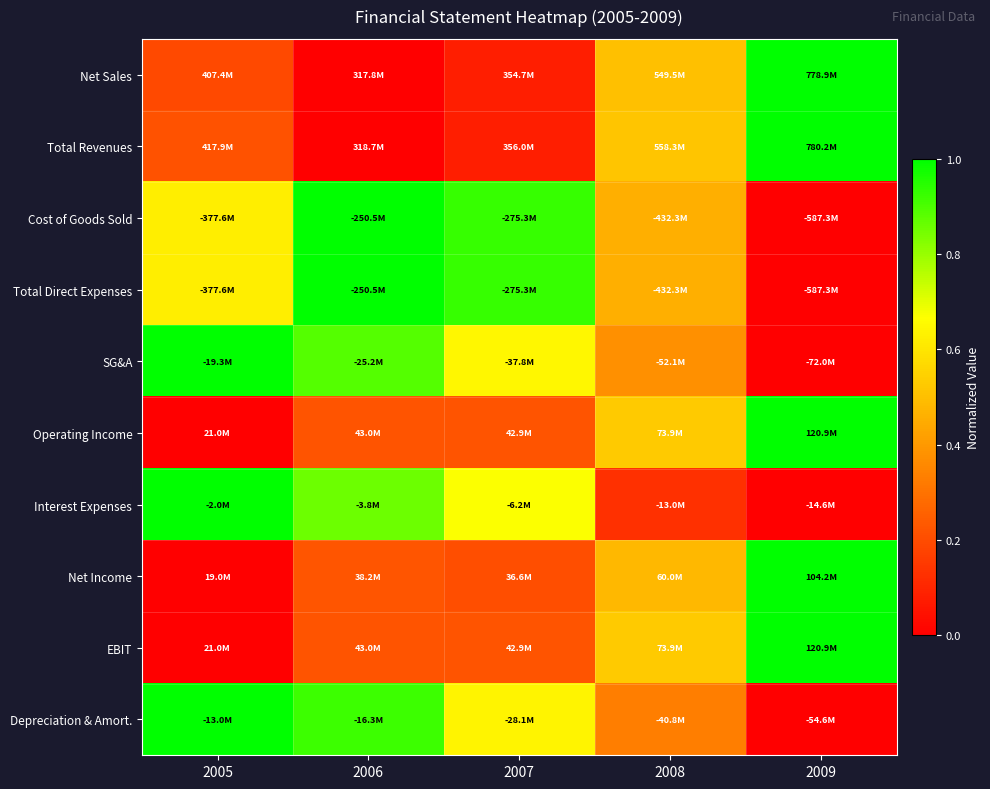

At which category is the sum across all series the highest?

2006